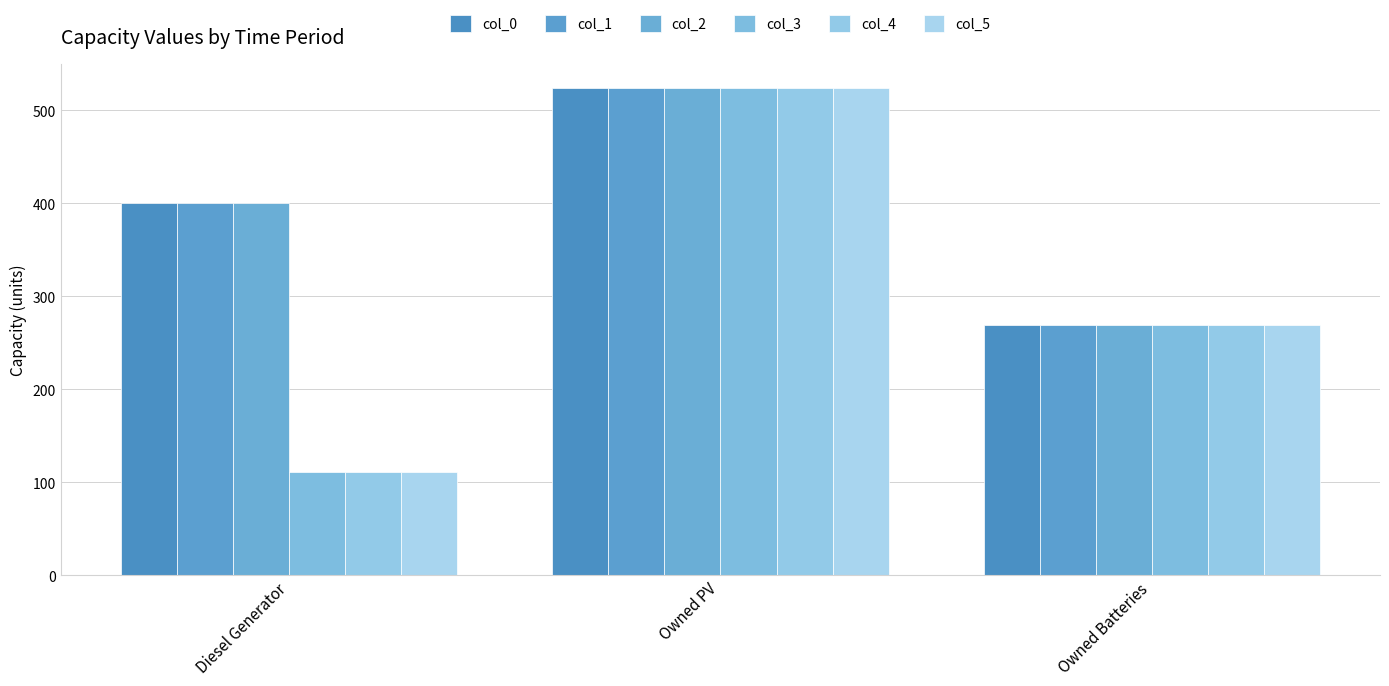

What is the lowest value of the col_1 series?

269